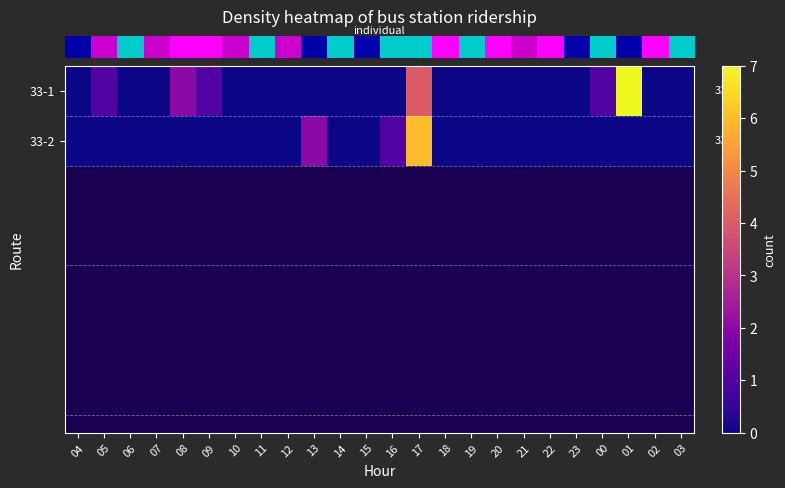

Reading left to right, list all the values displayed in this chart.

row_0: 0	1	0	0	2	1	0	0	0	0	0	0	0	4	0	0	0	0	0	0	1	7	0	0
row_1: 0	0	0	0	0	0	0	0	0	2	0	0	1	6	0	0	0	0	0	0	0	0	0	0